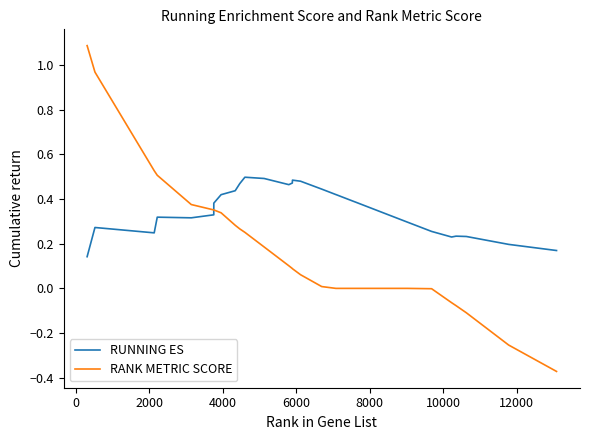

True or false: RUNNING ES has more than 0 interior local peaks.

True